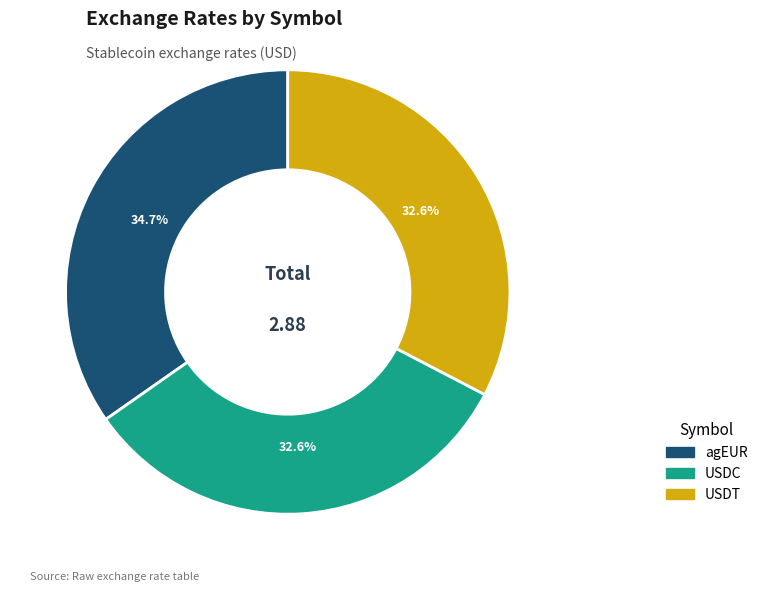

Which category has the biggest portion of the pie?

agEUR